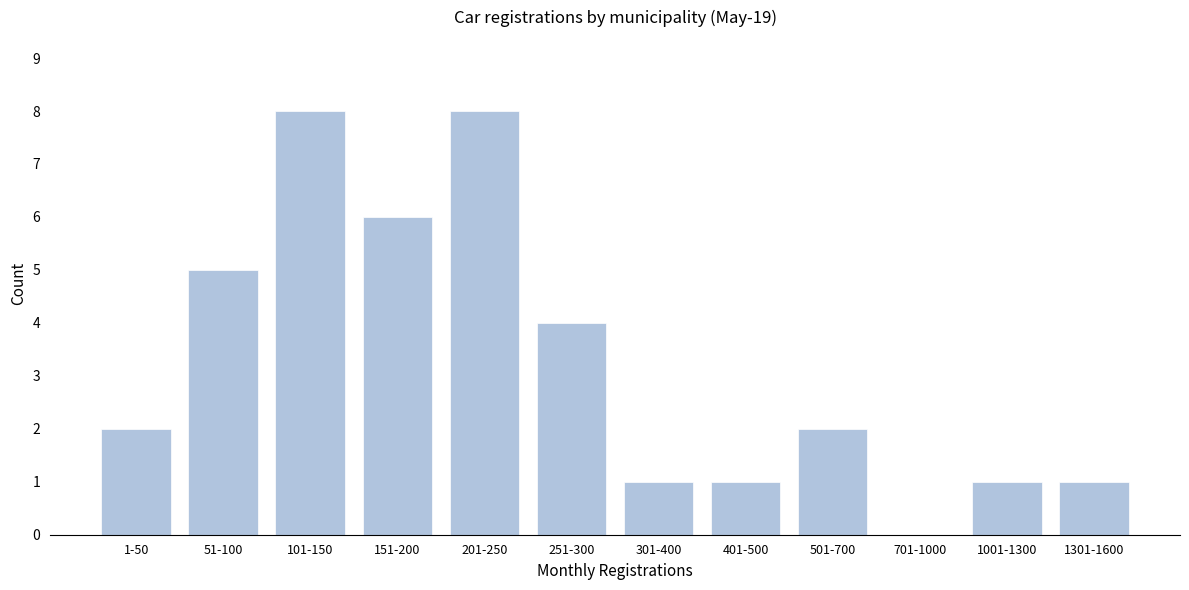

Reading left to right, transcribe all the data shown in this chart.

1-50=2	51-100=5	101-150=8	151-200=6	201-250=8	251-300=4	301-400=1	401-500=1	501-700=2	701-1000=0	1001-1300=1	1301-1600=1